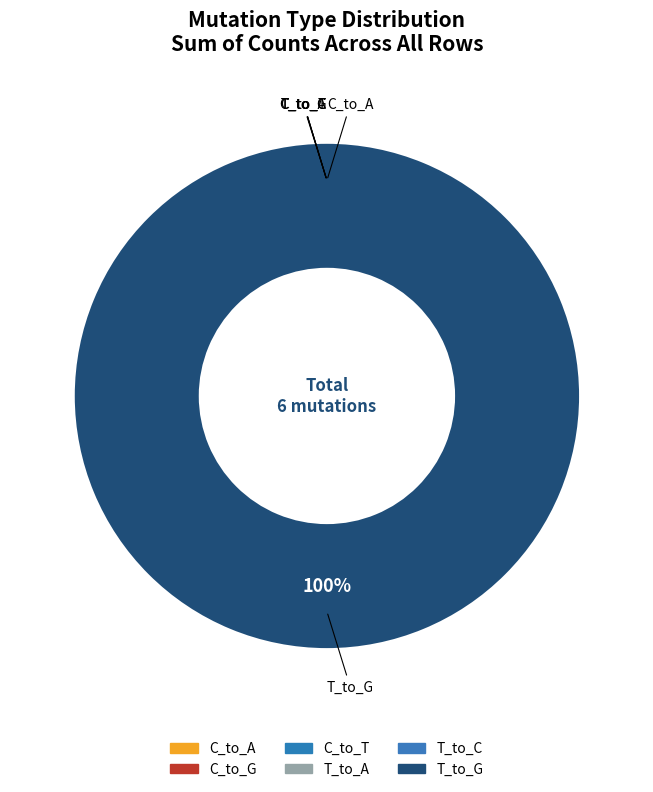

Rank the series by their maximum value, from lowest to highest.

C_to_A, C_to_G, C_to_T, T_to_A, T_to_C, T_to_G